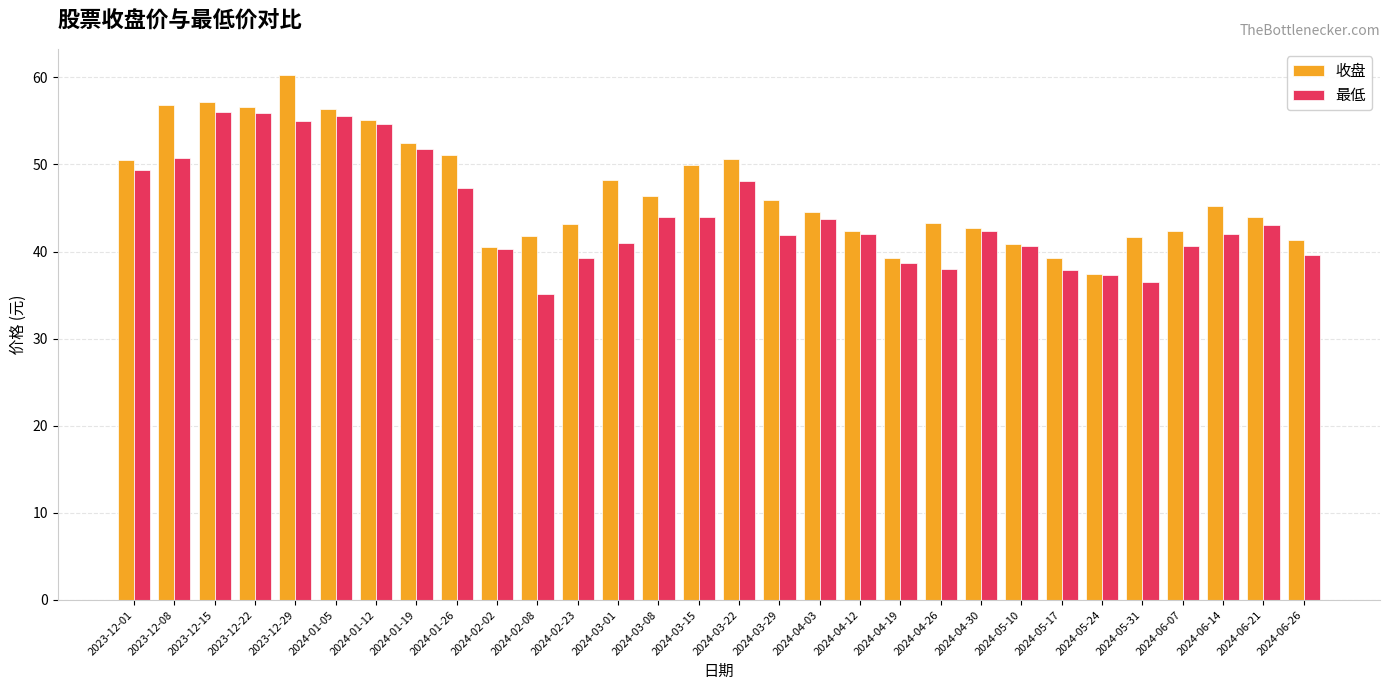

What is the total value across all series at 2024-01-26?

98.4